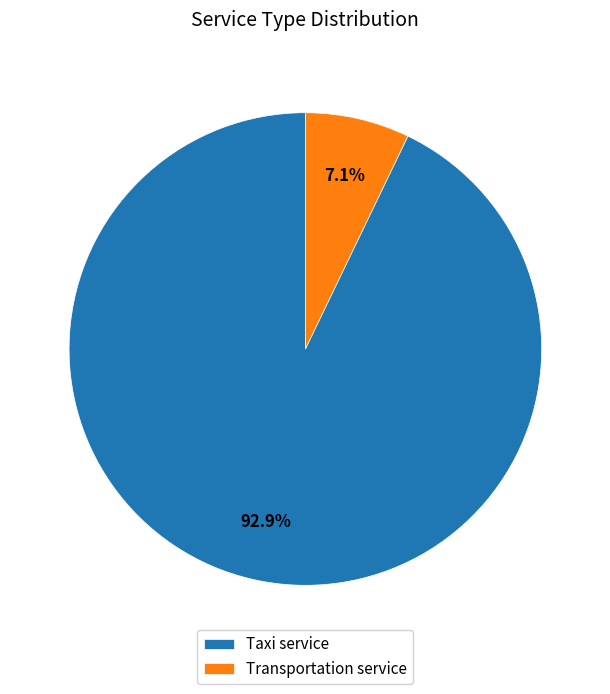

Which slice is the largest?

Taxi service